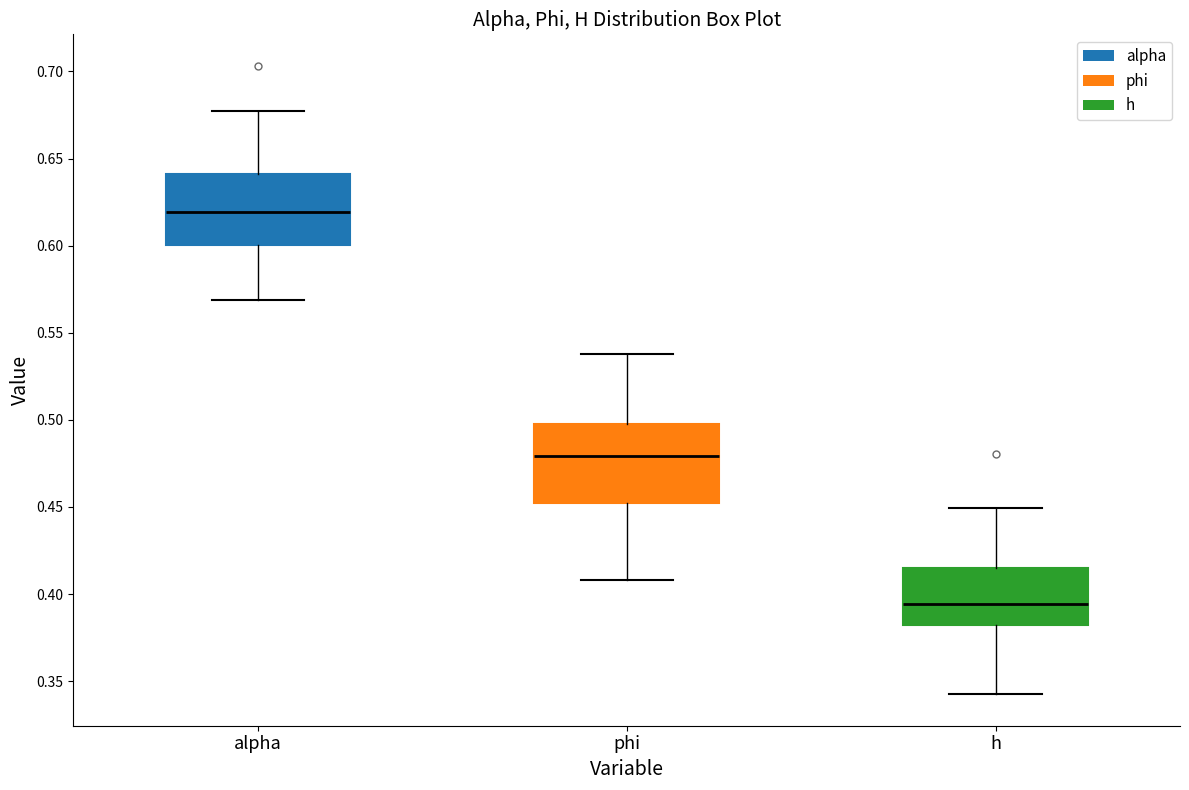

Reading left to right, read every box against the y-axis: the position of its median line, the range the box covers, and the ends of its whiskers. The values are not printed on the chart, so give them approximately, as read against the axis.

alpha: median 0.620, box 0.600 to 0.640, whiskers 0.570 to 0.675
phi: median 0.480, box 0.450 to 0.500, whiskers 0.410 to 0.540
h: median 0.395, box 0.380 to 0.415, whiskers 0.340 to 0.450